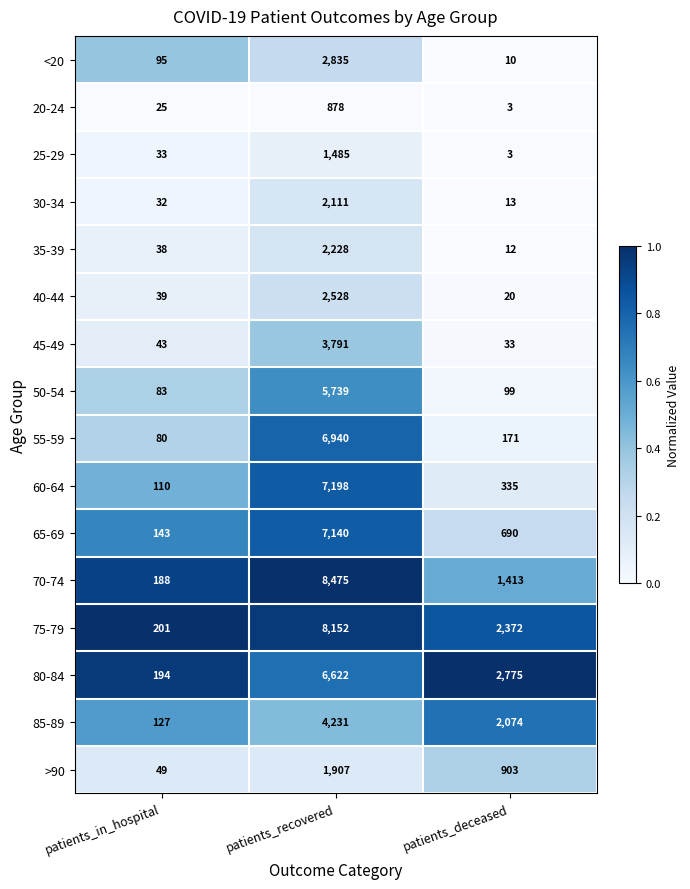

Rank the series at patients_in_hospital from lowest to highest value.

20-24, 30-34, 25-29, 35-39, 40-44, 45-49, >90, 55-59, 50-54, <20, 60-64, 85-89, 65-69, 70-74, 80-84, 75-79